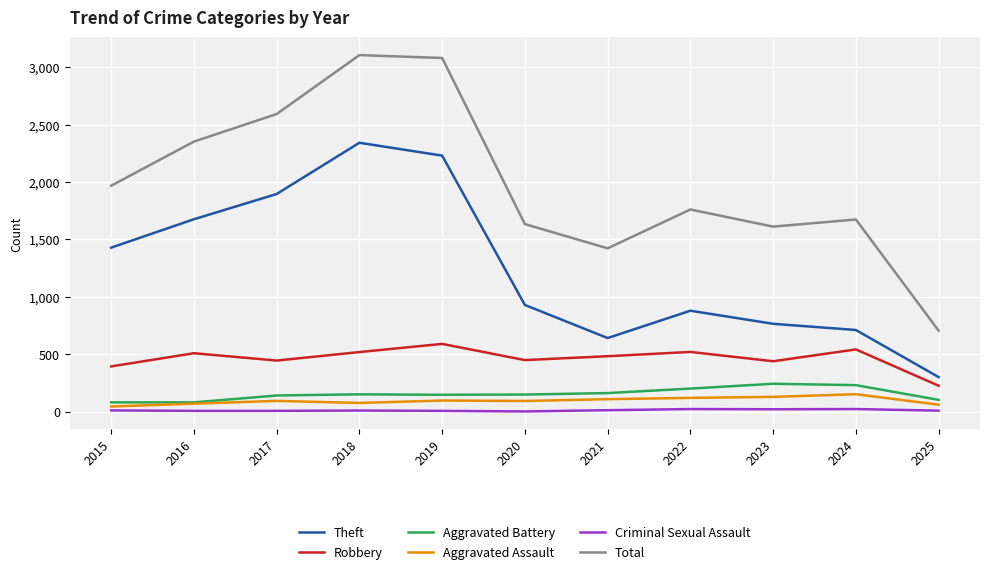

What is the approximate value of Total at 2019?

3080